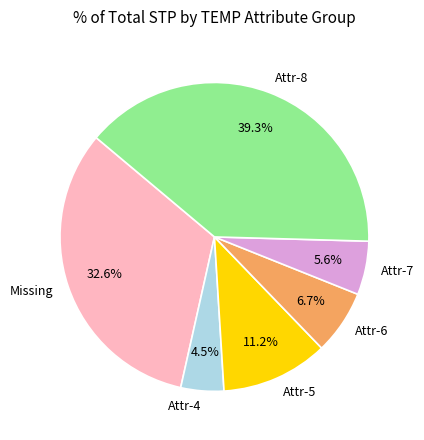

Combined, do Attr-6 and Attr-4 account for over 50%?

No